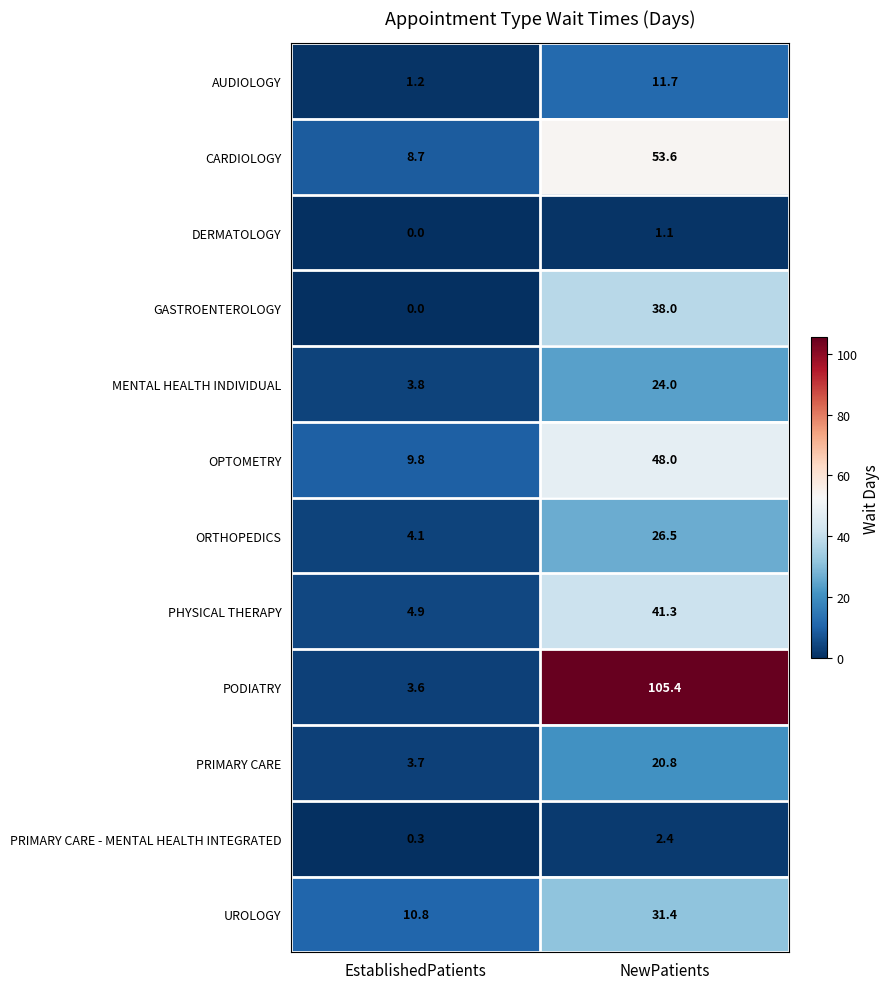

What is the maximum value shown in the chart?

105.4